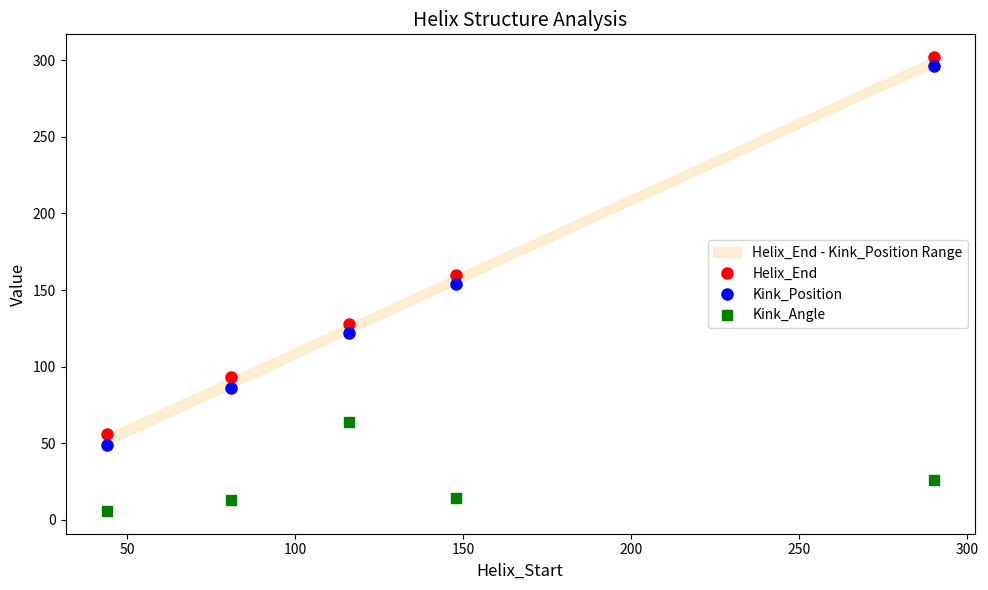

Is this an area chart (filled region under the line)?

No